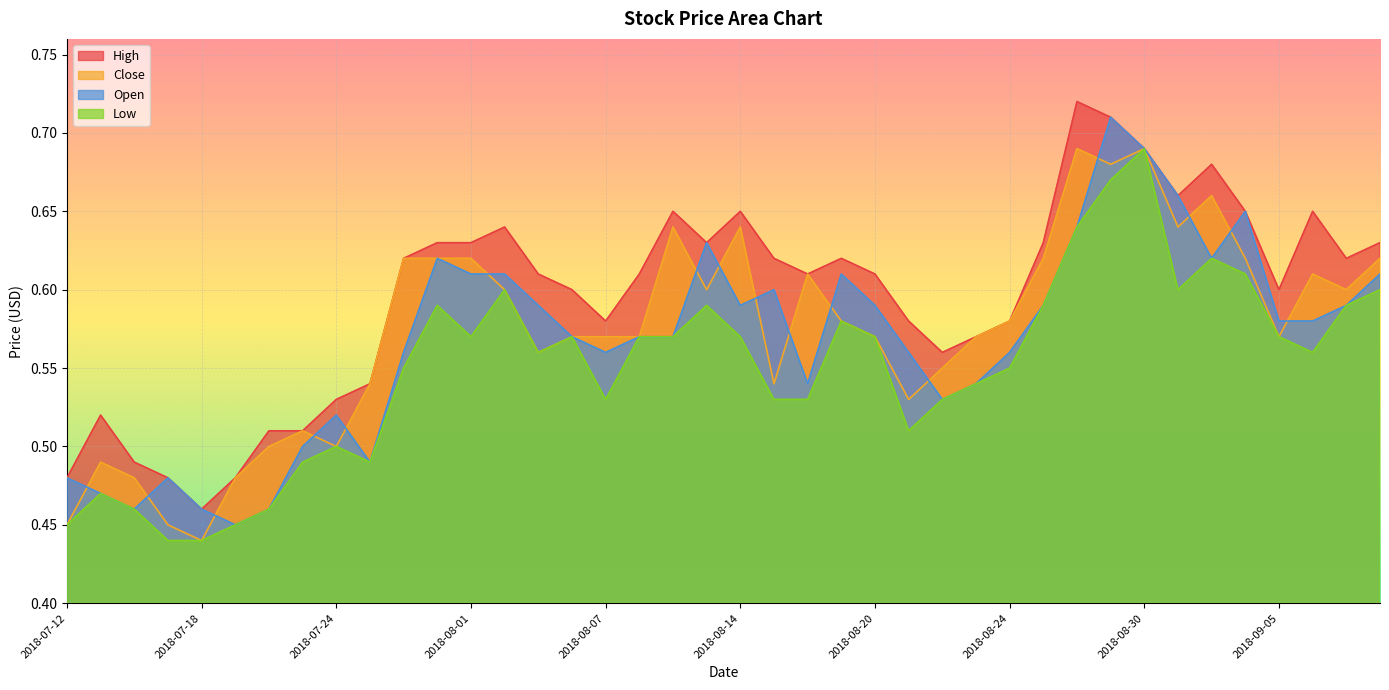

Reading left to right, what are all the values shown in this chart?

High: 2018-07-12=0.5	2018-07-13=0.5	2018-07-16=0.5	2018-07-17=0.5	2018-07-18=0.5	2018-07-19=0.5	2018-07-20=0.5	2018-07-23=0.5	2018-07-24=0.5	2018-07-25=0.5	2018-07-26=0.6	2018-07-31=0.6	2018-08-01=0.6	2018-08-02=0.6	2018-08-03=0.6	2018-08-06=0.6	2018-08-07=0.6	2018-08-08=0.6	2018-08-09=0.7	2018-08-10=0.6	2018-08-14=0.7	2018-08-15=0.6	2018-08-16=0.6	2018-08-17=0.6	2018-08-20=0.6	2018-08-21=0.6	2018-08-22=0.6	2018-08-23=0.6	2018-08-24=0.6	2018-08-27=0.6	2018-08-28=0.7	2018-08-29=0.7	2018-08-30=0.7	2018-08-31=0.7	2018-09-03=0.7	2018-09-04=0.7	2018-09-05=0.6	2018-09-06=0.7	2018-09-07=0.6	2018-09-10=0.6
Close: 2018-07-12=0.5	2018-07-13=0.5	2018-07-16=0.5	2018-07-17=0.5	2018-07-18=0.4	2018-07-19=0.5	2018-07-20=0.5	2018-07-23=0.5	2018-07-24=0.5	2018-07-25=0.5	2018-07-26=0.6	2018-07-31=0.6	2018-08-01=0.6	2018-08-02=0.6	2018-08-03=0.6	2018-08-06=0.6	2018-08-07=0.6	2018-08-08=0.6	2018-08-09=0.6	2018-08-10=0.6	2018-08-14=0.6	2018-08-15=0.5	2018-08-16=0.6	2018-08-17=0.6	2018-08-20=0.6	2018-08-21=0.5	2018-08-22=0.6	2018-08-23=0.6	2018-08-24=0.6	2018-08-27=0.6	2018-08-28=0.7	2018-08-29=0.7	2018-08-30=0.7	2018-08-31=0.6	2018-09-03=0.7	2018-09-04=0.6	2018-09-05=0.6	2018-09-06=0.6	2018-09-07=0.6	2018-09-10=0.6
Open: 2018-07-12=0.5	2018-07-13=0.5	2018-07-16=0.5	2018-07-17=0.5	2018-07-18=0.5	2018-07-19=0.5	2018-07-20=0.5	2018-07-23=0.5	2018-07-24=0.5	2018-07-25=0.5	2018-07-26=0.6	2018-07-31=0.6	2018-08-01=0.6	2018-08-02=0.6	2018-08-03=0.6	2018-08-06=0.6	2018-08-07=0.6	2018-08-08=0.6	2018-08-09=0.6	2018-08-10=0.6	2018-08-14=0.6	2018-08-15=0.6	2018-08-16=0.5	2018-08-17=0.6	2018-08-20=0.6	2018-08-21=0.6	2018-08-22=0.5	2018-08-23=0.5	2018-08-24=0.6	2018-08-27=0.6	2018-08-28=0.6	2018-08-29=0.7	2018-08-30=0.7	2018-08-31=0.7	2018-09-03=0.6	2018-09-04=0.7	2018-09-05=0.6	2018-09-06=0.6	2018-09-07=0.6	2018-09-10=0.6
Low: 2018-07-12=0.5	2018-07-13=0.5	2018-07-16=0.5	2018-07-17=0.4	2018-07-18=0.4	2018-07-19=0.5	2018-07-20=0.5	2018-07-23=0.5	2018-07-24=0.5	2018-07-25=0.5	2018-07-26=0.6	2018-07-31=0.6	2018-08-01=0.6	2018-08-02=0.6	2018-08-03=0.6	2018-08-06=0.6	2018-08-07=0.5	2018-08-08=0.6	2018-08-09=0.6	2018-08-10=0.6	2018-08-14=0.6	2018-08-15=0.5	2018-08-16=0.5	2018-08-17=0.6	2018-08-20=0.6	2018-08-21=0.5	2018-08-22=0.5	2018-08-23=0.5	2018-08-24=0.6	2018-08-27=0.6	2018-08-28=0.6	2018-08-29=0.7	2018-08-30=0.7	2018-08-31=0.6	2018-09-03=0.6	2018-09-04=0.6	2018-09-05=0.6	2018-09-06=0.6	2018-09-07=0.6	2018-09-10=0.6